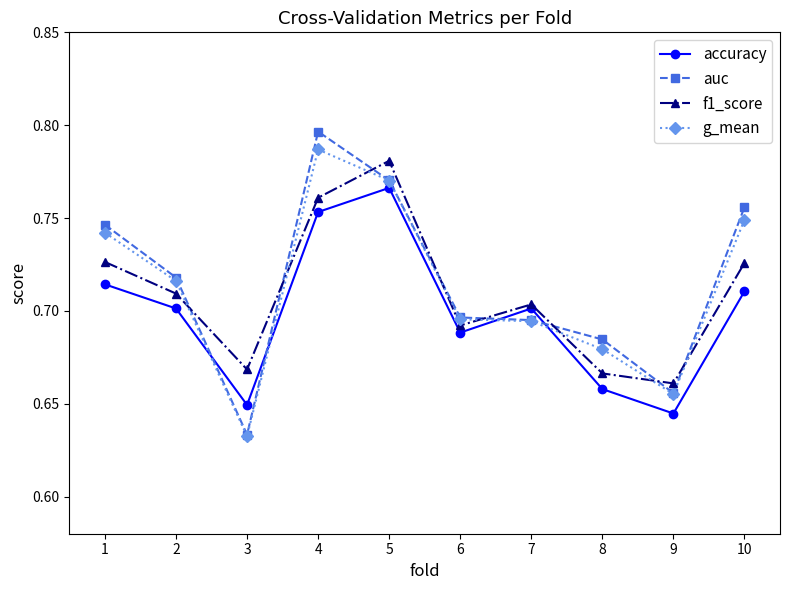

What are all the series names shown in the legend?

accuracy, auc, f1_score, g_mean